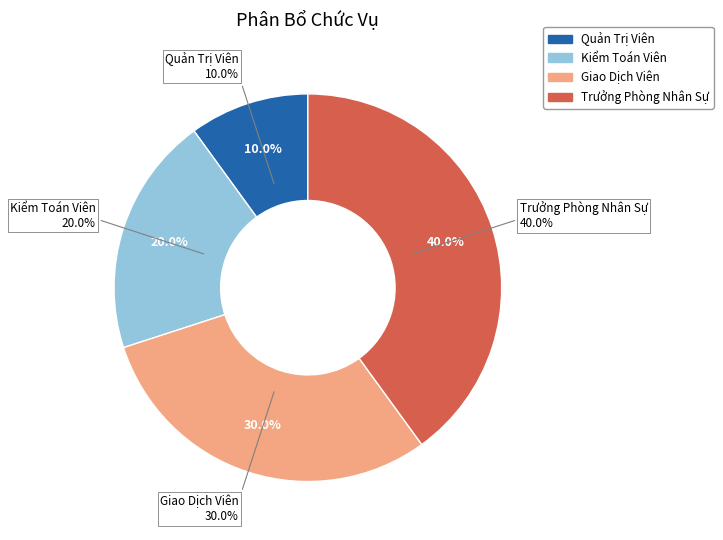

Is there a majority slice in this chart?

No